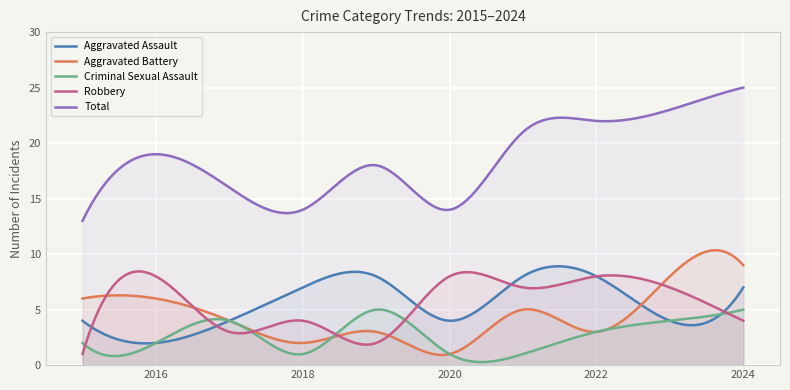

Does the chart display data point markers on the line(s)?

No